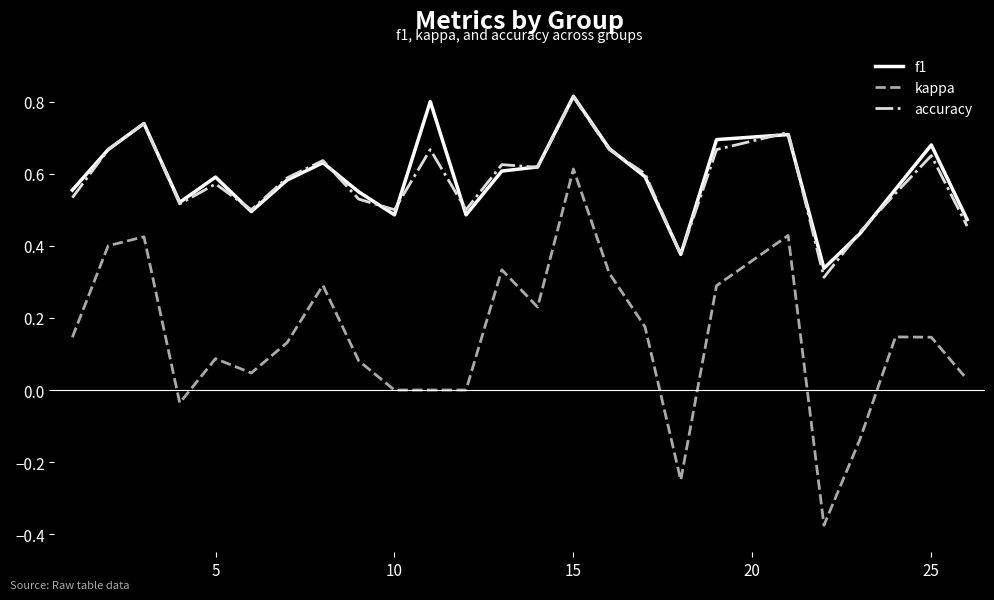

True or false: accuracy and kappa intersect in this chart.

False